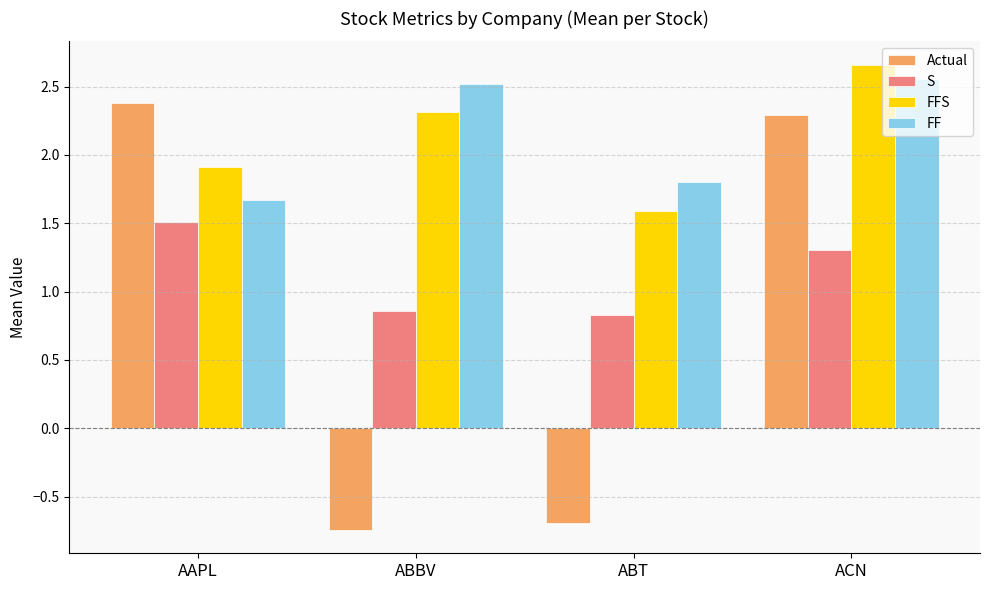

What value does the Actual series have at ACN?

2.3